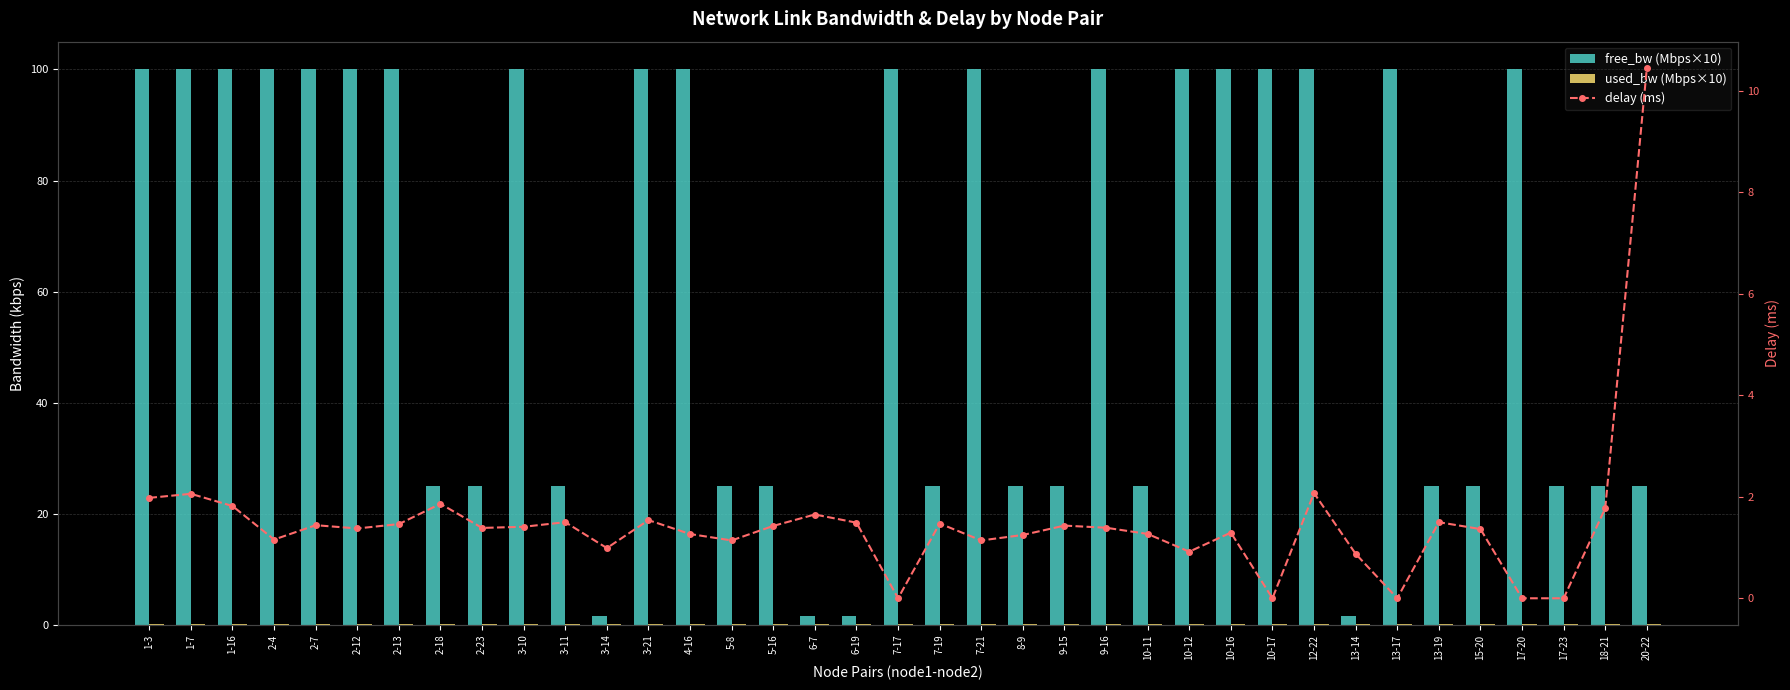

What is the difference between the maximum and minimum values in the free_bw (Mbps×10) series?

98.5